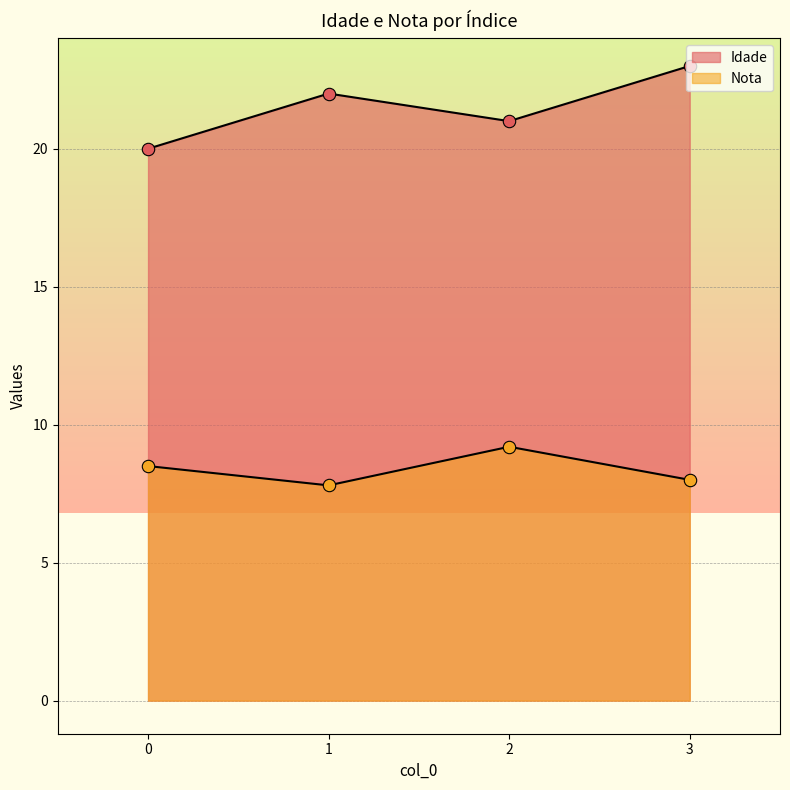

What are all the series names shown in the legend?

Idade, Nota